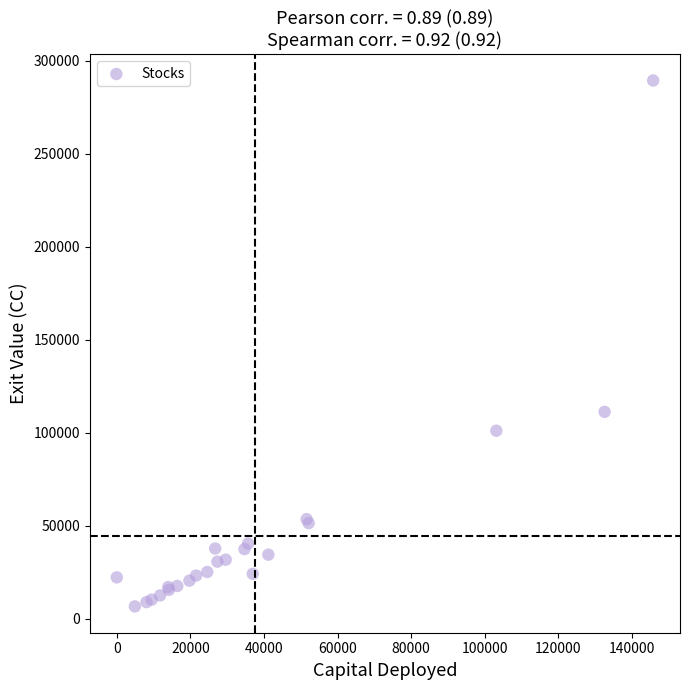

What Y value in the scatter plot is closest to 148003?

111200.0